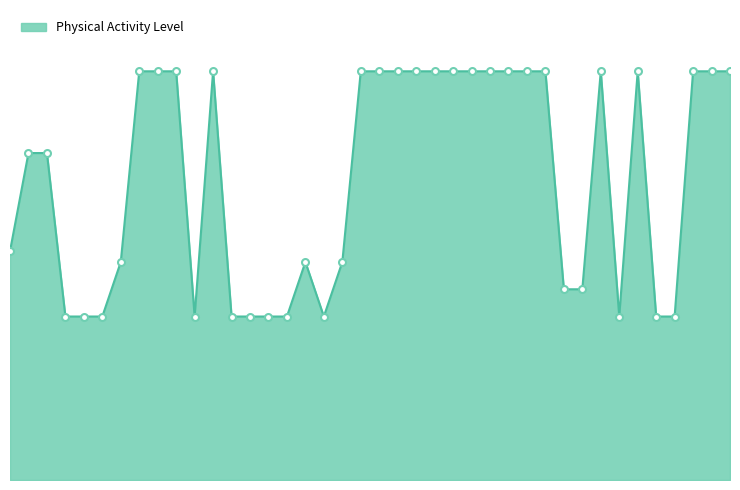

Reading left to right, list all the values displayed in this chart.

42	60	60	30	30	30	40	75	75	75	30	75	30	30	30	30	40	30	40	75	75	75	75	75	75	75	75	75	75	75	35	35	75	30	75	30	30	75	75	75